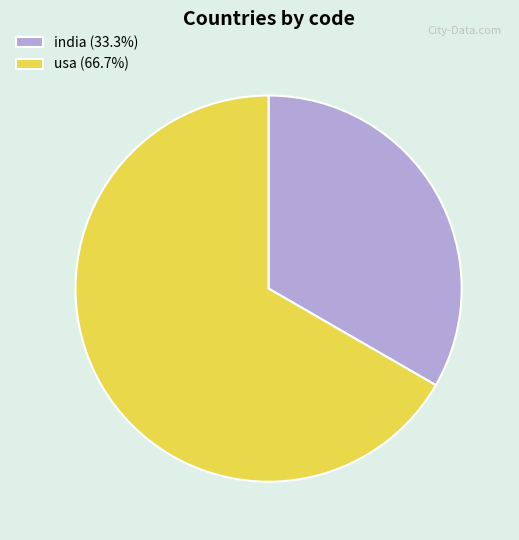

Is it true that india is 33% of the pie?

True